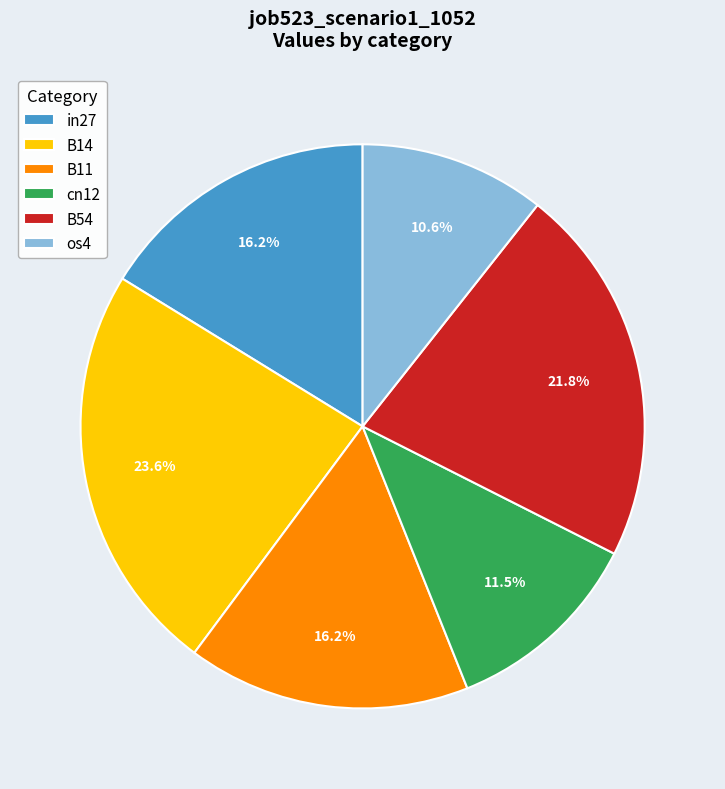

How many slices are in this pie chart?

6